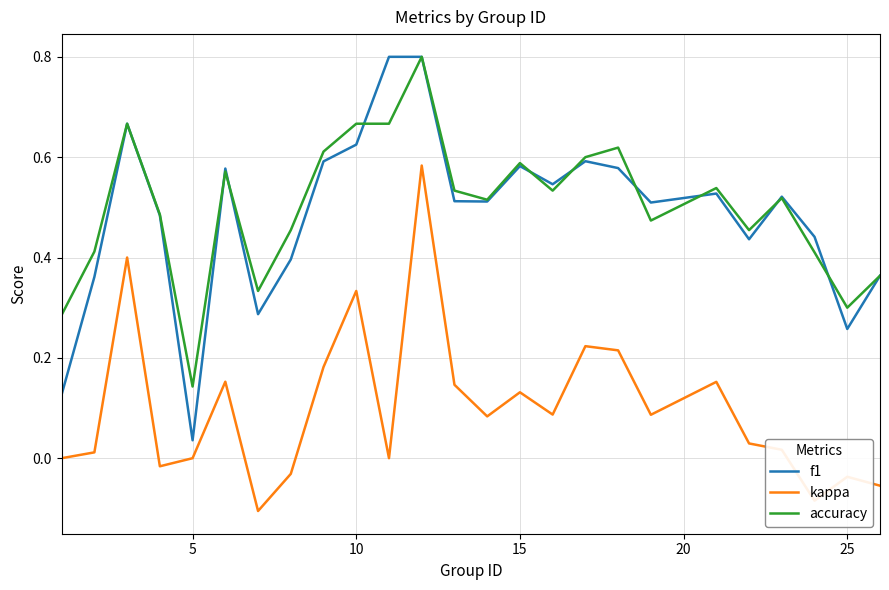

True or false: accuracy and kappa intersect in this chart.

False